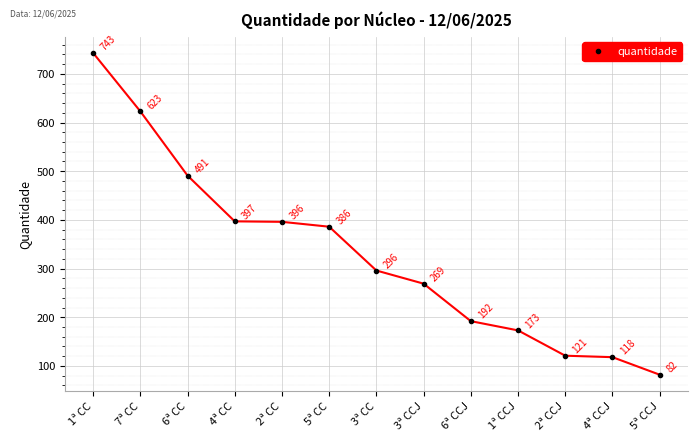

The chart shows a value of 118 at 4ª CCJ. True or false?

True